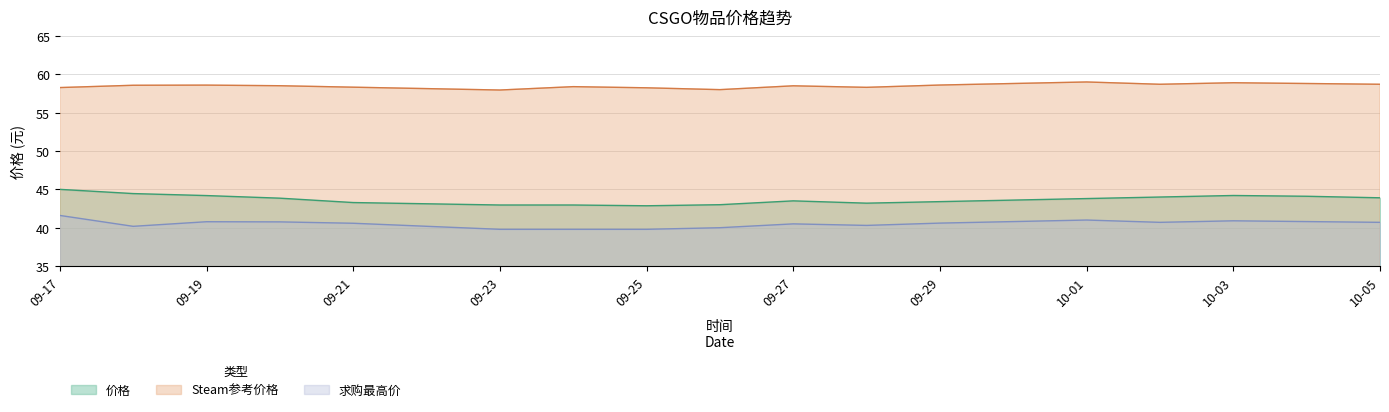

What is the lowest value of the 求购最高价 series?

39.8